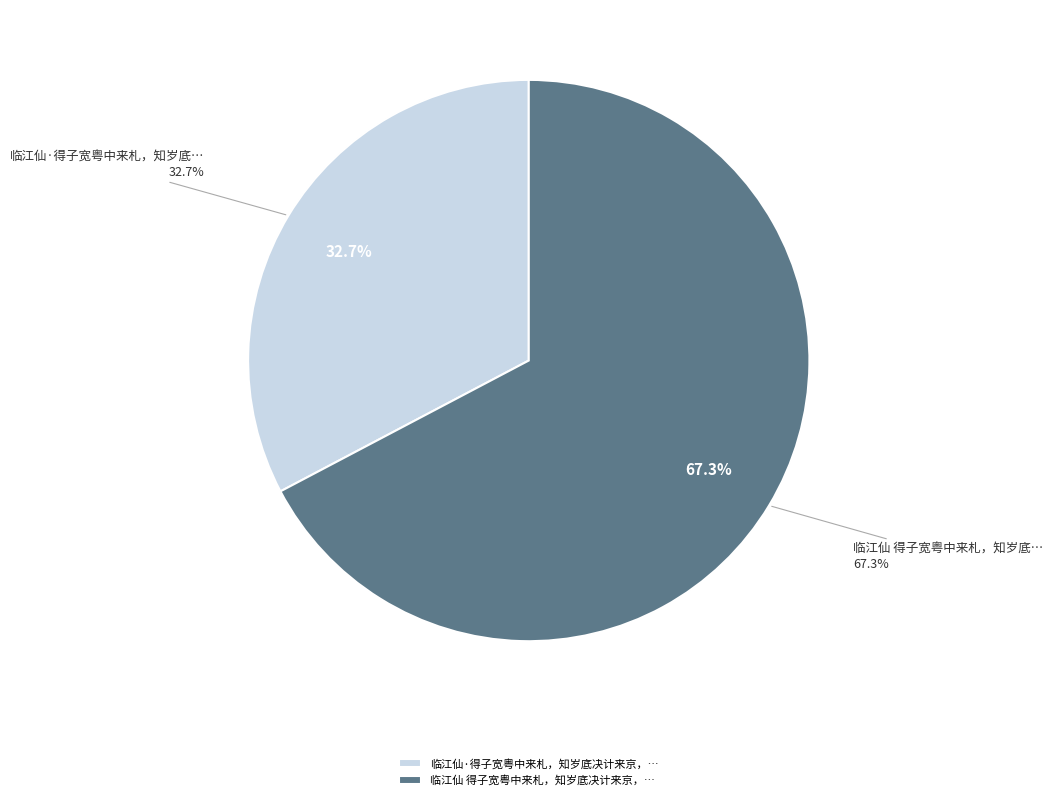

To the nearest percent, what percentage of the pie is 临江仙·得子宽粤中来札，知岁底决计来京，慰甚?

33%